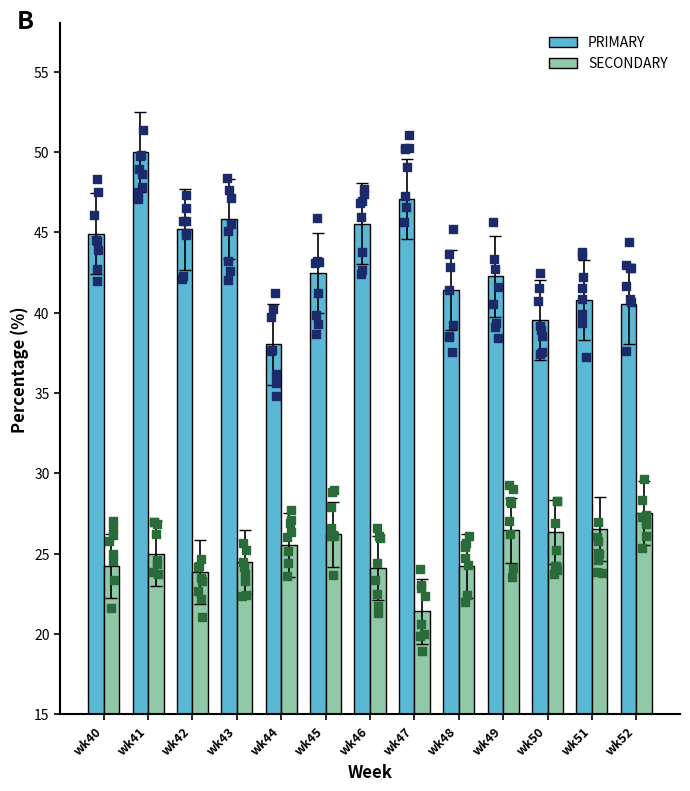

At which category is the sum across all series the highest?

wk41